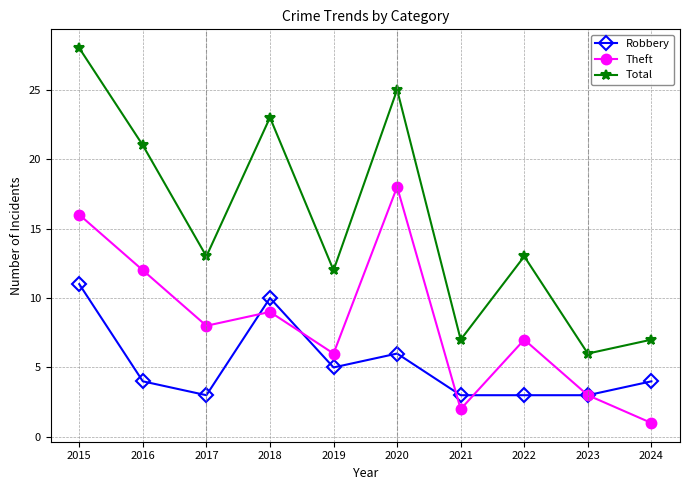

Reading left to right, transcribe all the data shown in this chart.

Robbery: 2015=11	2016=4	2017=3	2018=10	2019=5	2020=6	2021=3	2022=3	2023=3	2024=4
Theft: 2015=16	2016=12	2017=8	2018=9	2019=6	2020=18	2021=2	2022=7	2023=3	2024=1
Total: 2015=28	2016=21	2017=13	2018=23	2019=12	2020=25	2021=7	2022=13	2023=6	2024=7